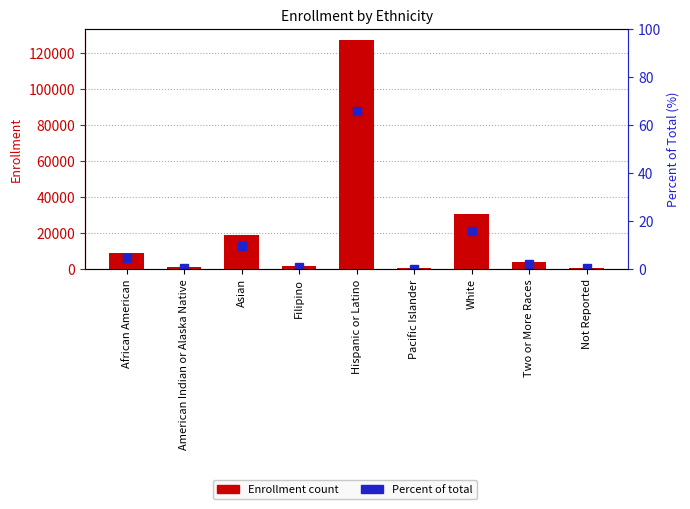

Between White and Not Reported, which series saw the biggest shift?

Enrollment